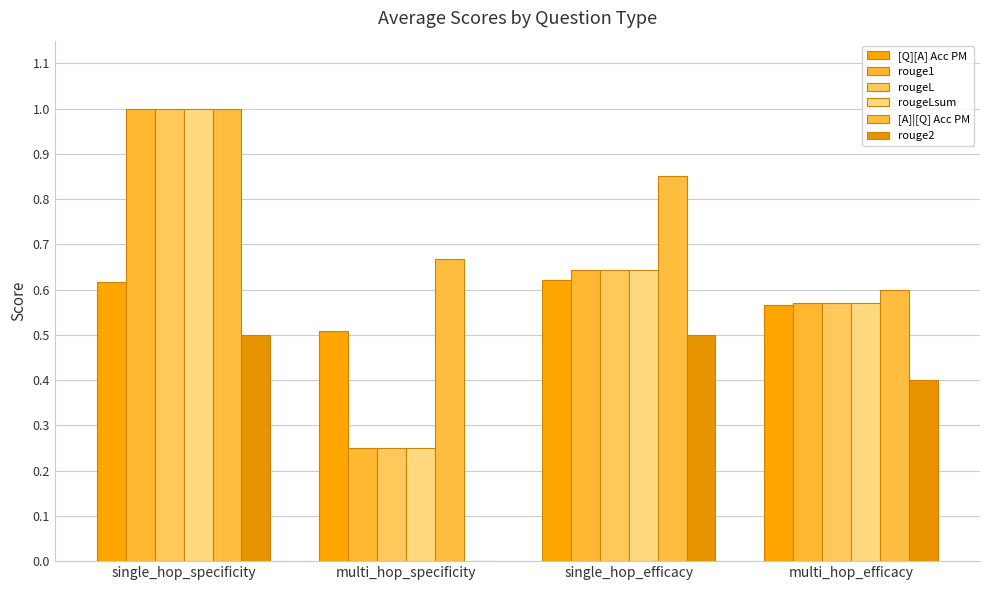

Which series has the largest range (max minus min)?

rouge1